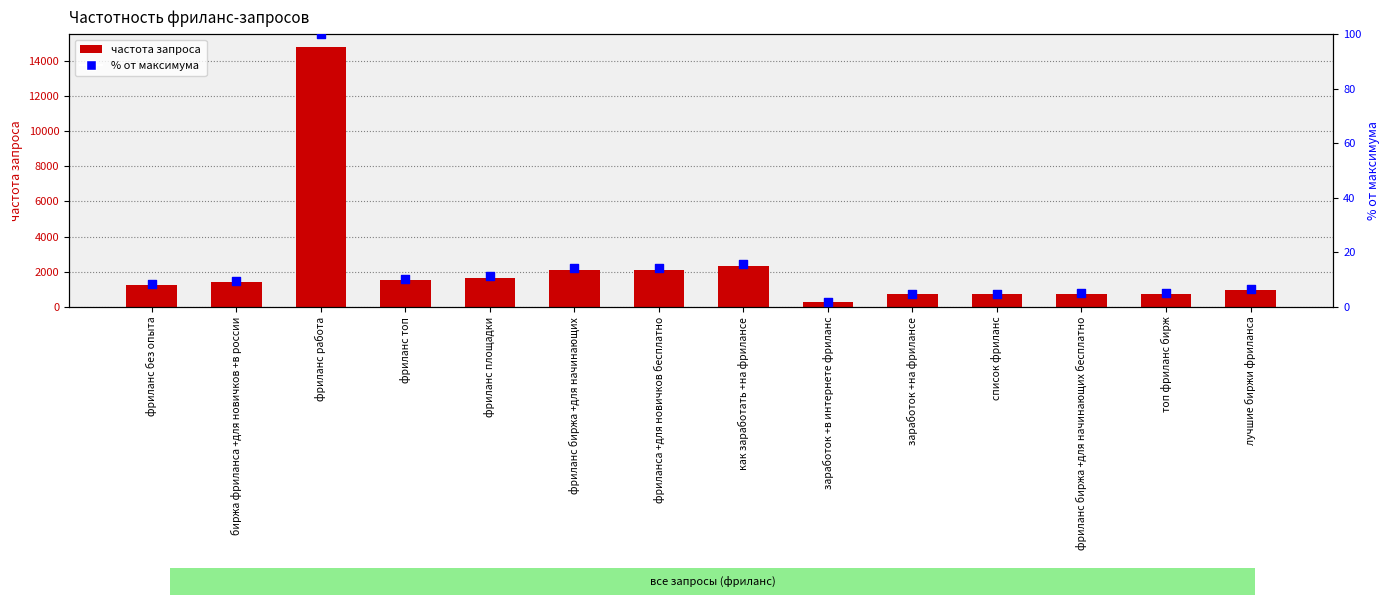

What is the total value across all series at фриланс без опыта?

1243.4